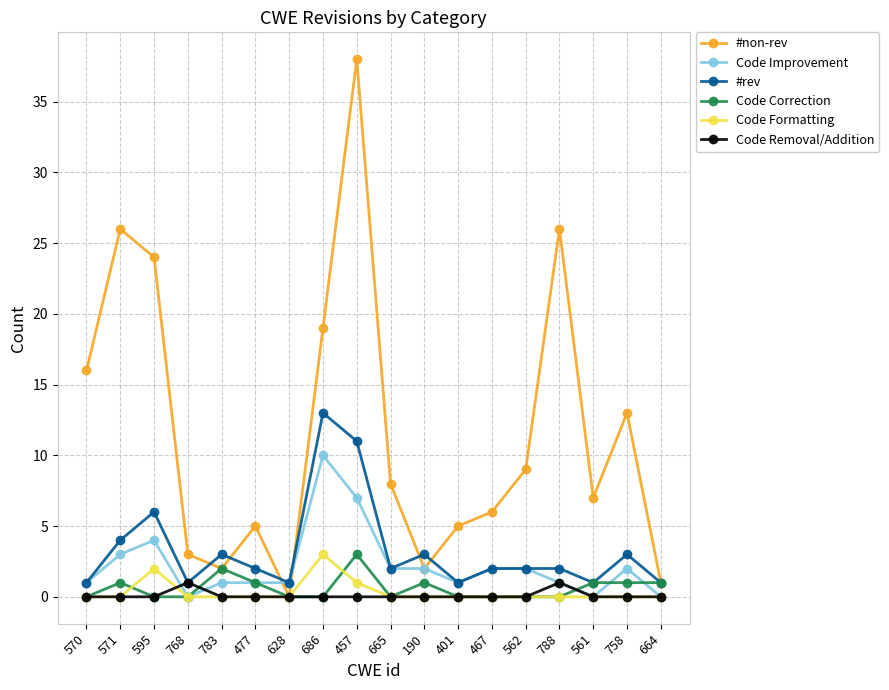

What are all the series names shown in the legend?

#non-rev, Code Improvement, #rev, Code Correction, Code Formatting, Code Removal/Addition